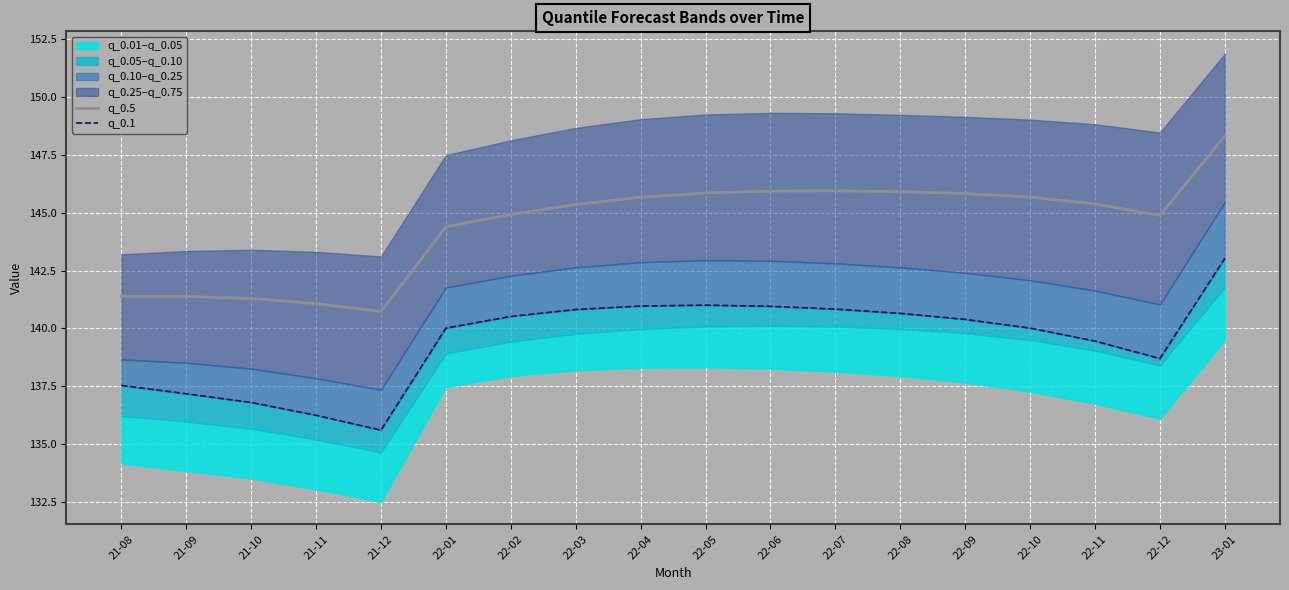

The q_0.1 series shows 36.2 at 22-05. True or false?

False